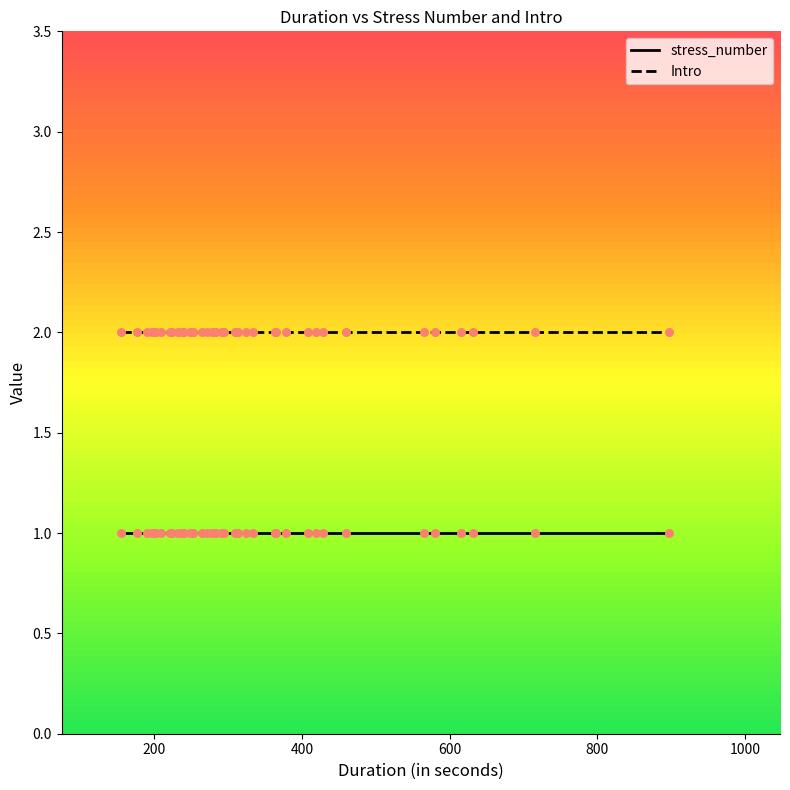

Which series has the widest spread of Y values?

stress_number